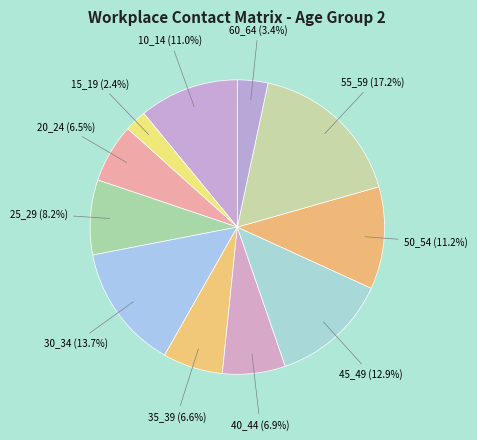

To the nearest percent, what portion does 25_29 represent?

8%